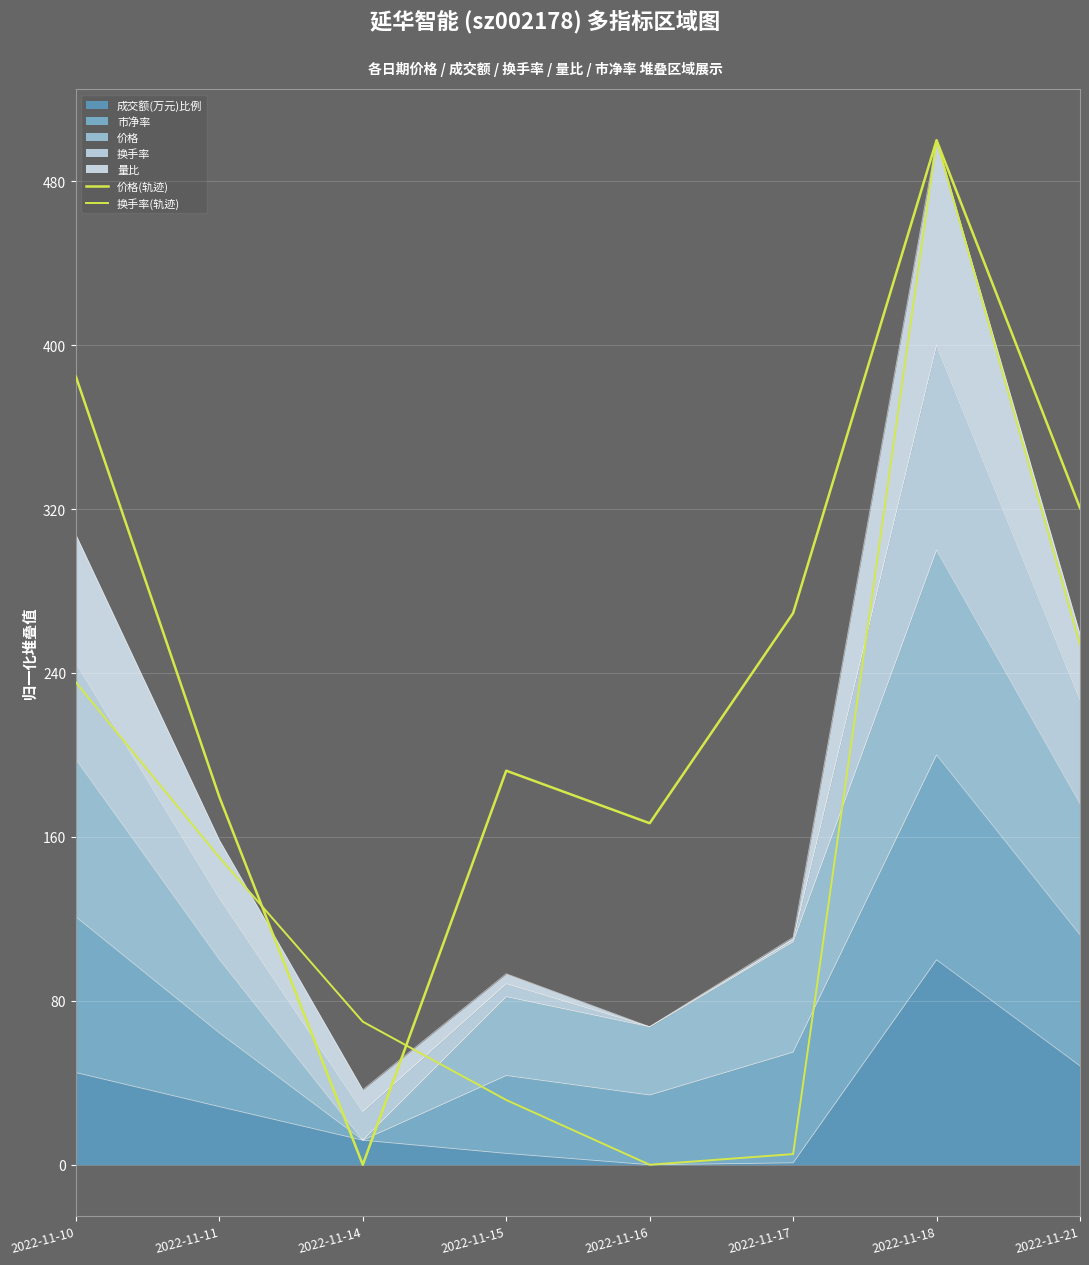

Where is the first local minimum for 价格(轨迹)?

2022-11-14